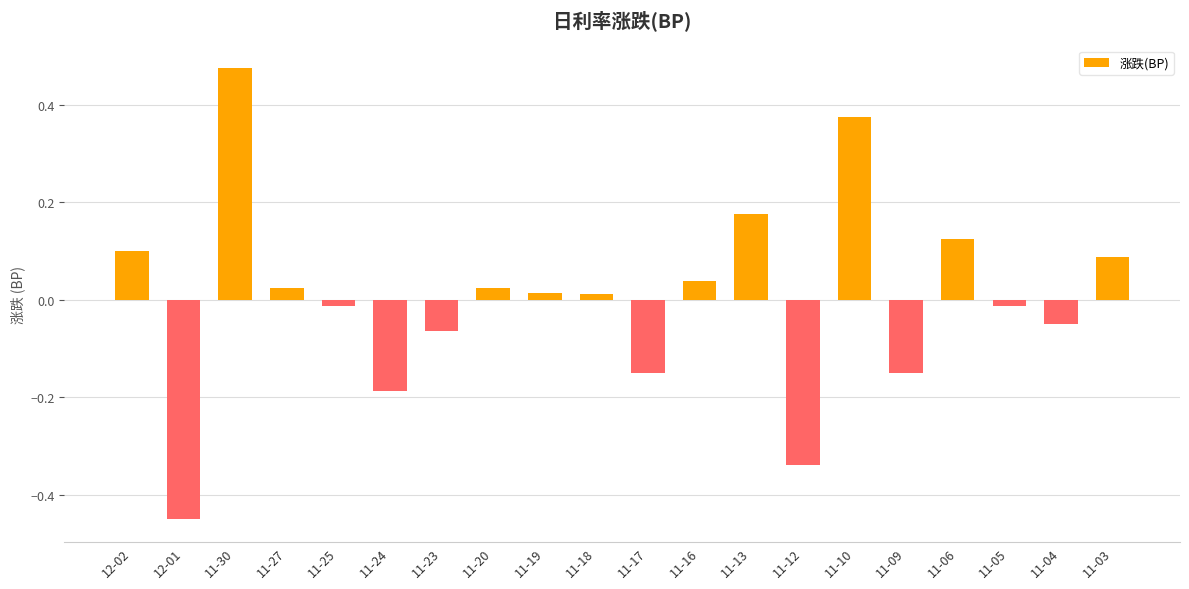

Between 11-06 and 11-09, which is larger?

11-06